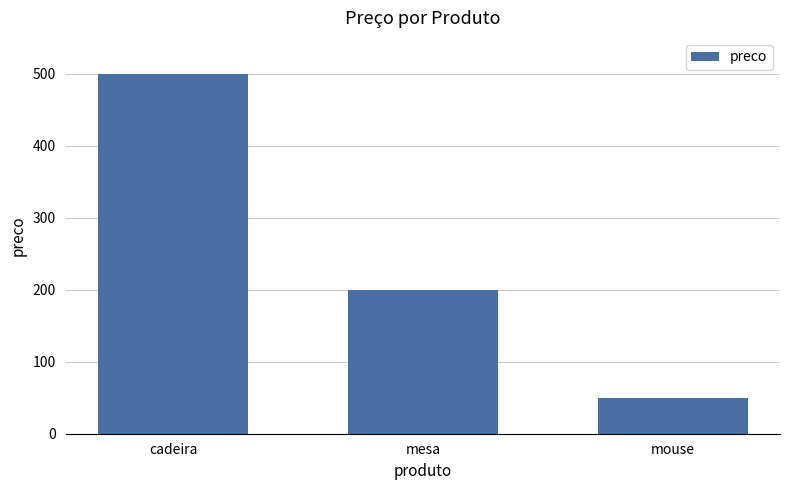

The value at mouse is 50. True or false?

True